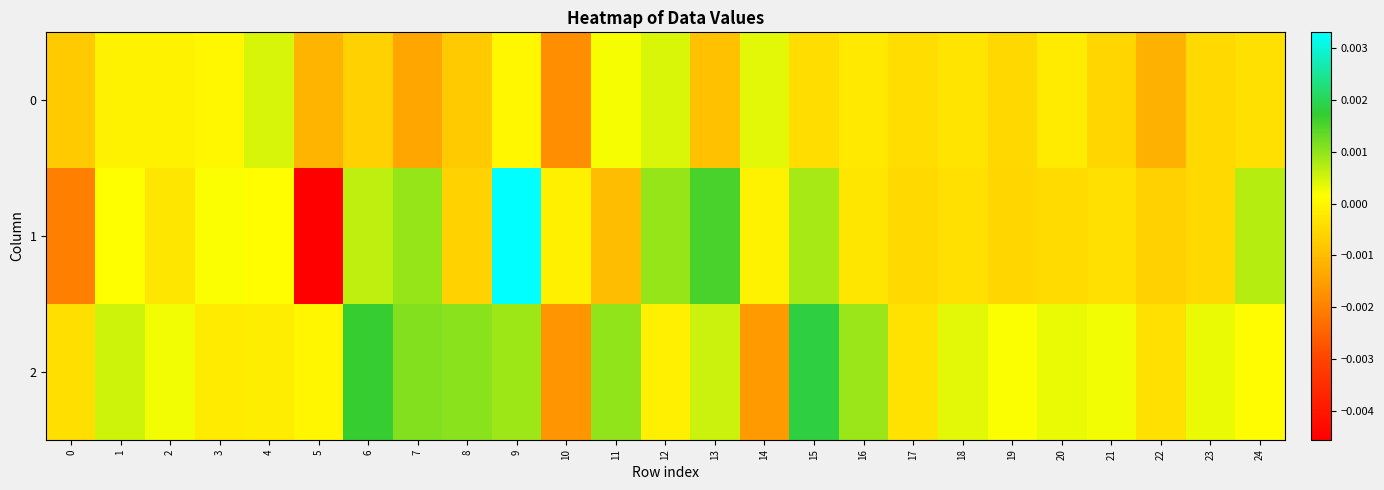

At how many categories does at least one series exceed 0?

21